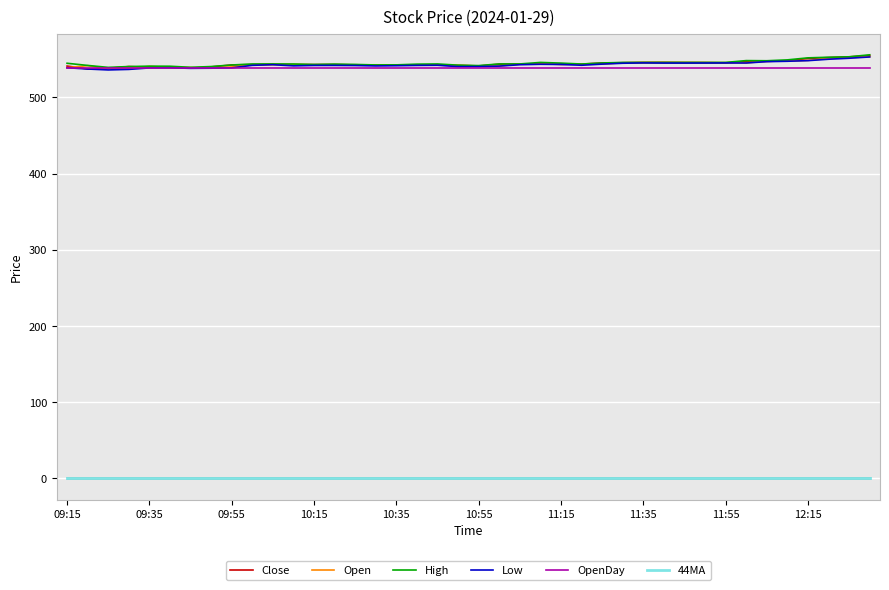

What is the greatest value displayed?

556.0